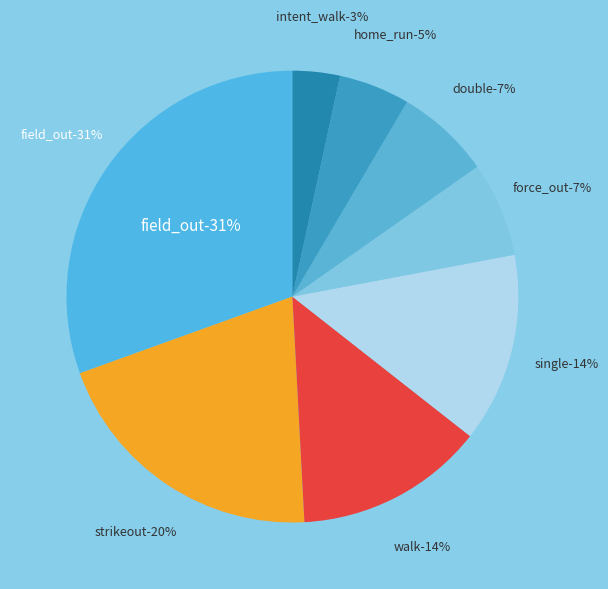

The field_out slice represents 31% of the pie. True or false?

True